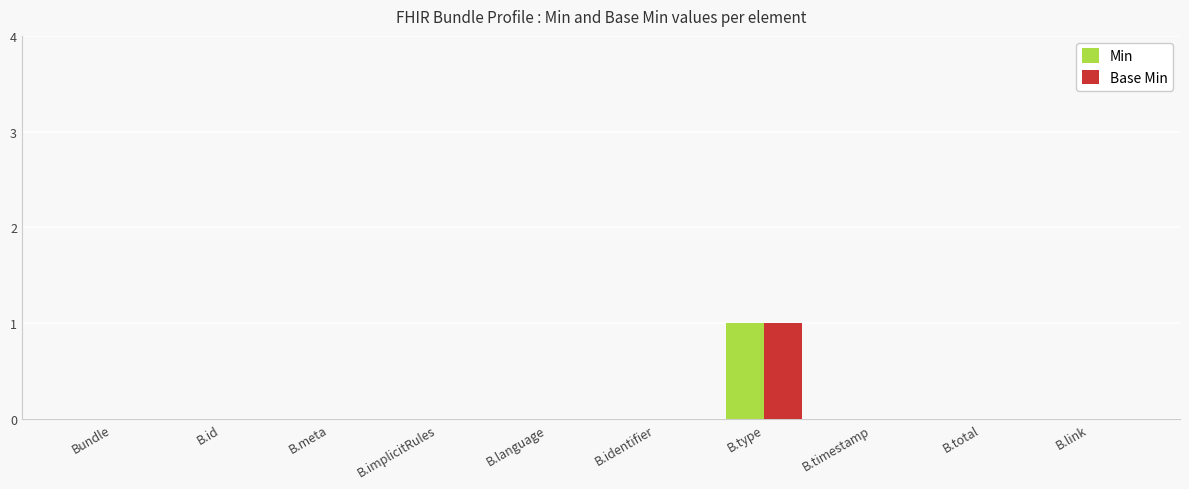

How many distinct data groups are displayed?

2